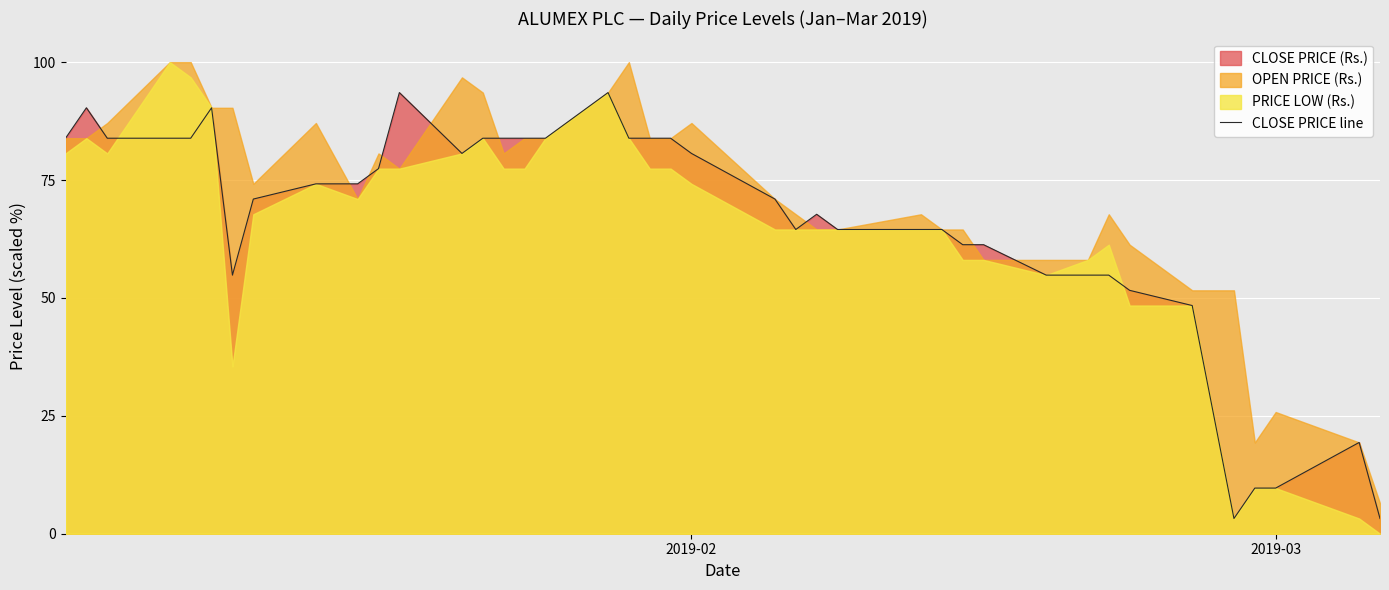

What is the highest value of the CLOSE PRICE line series?

93.5